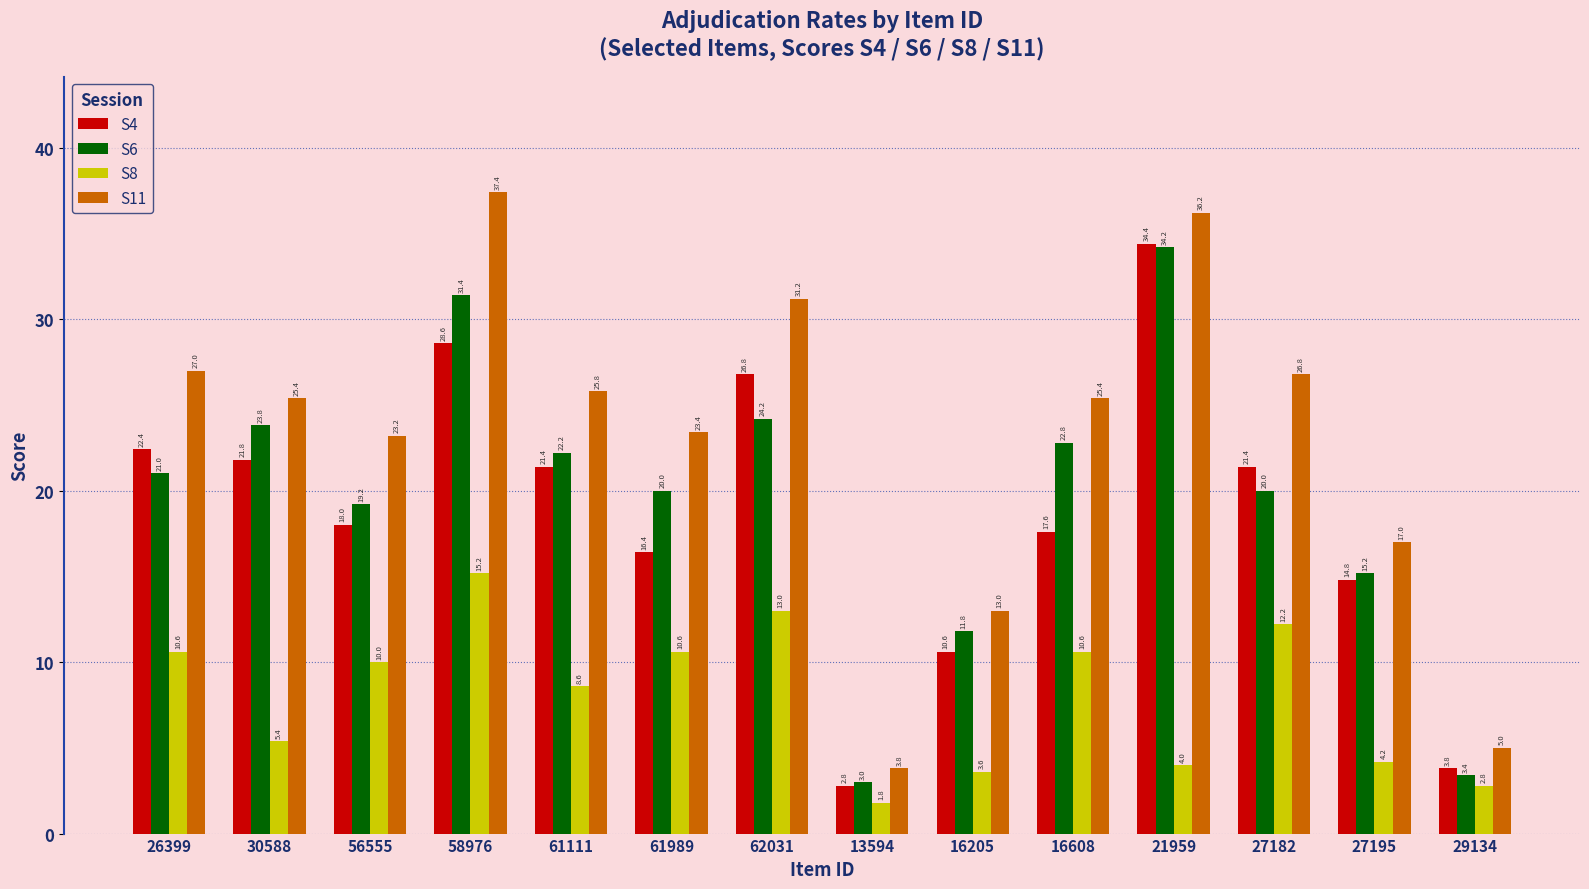

What is the difference between the highest and lowest values at 61989?

12.8